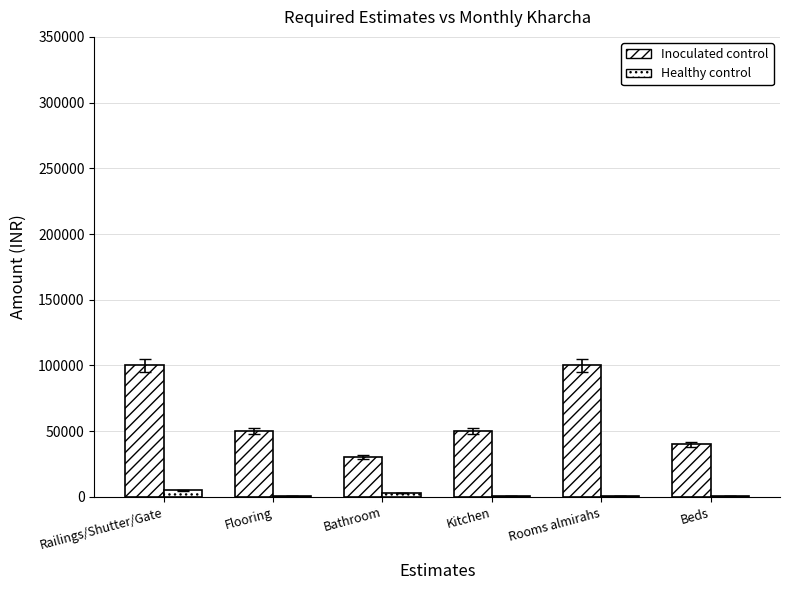

How many distinct data groups are displayed?

2